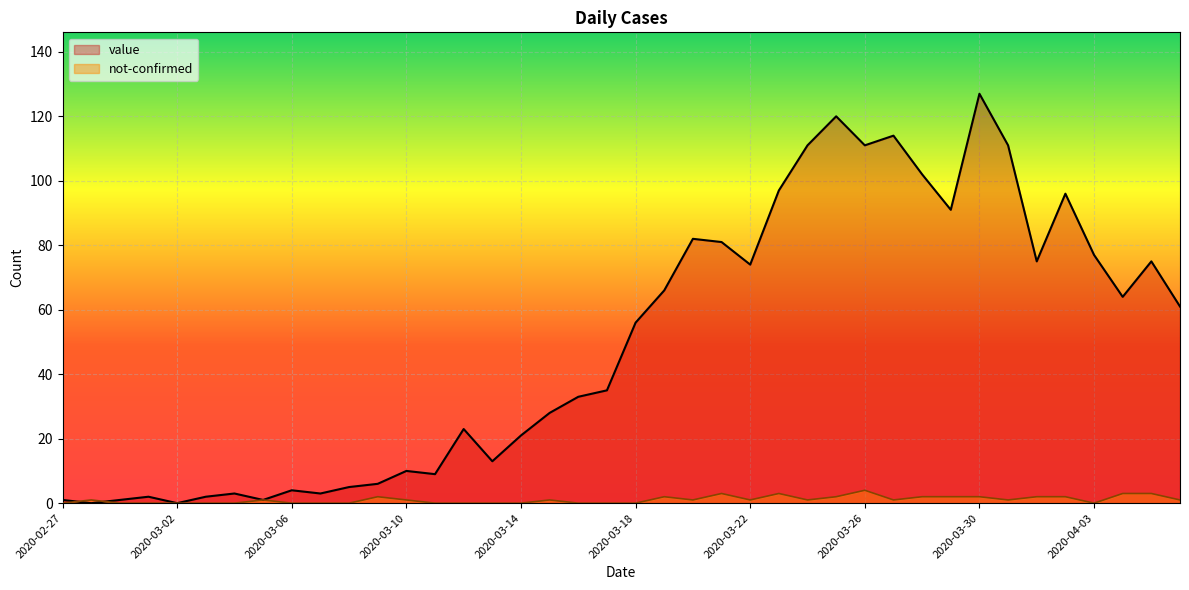

How many lines are shown in the chart?

2